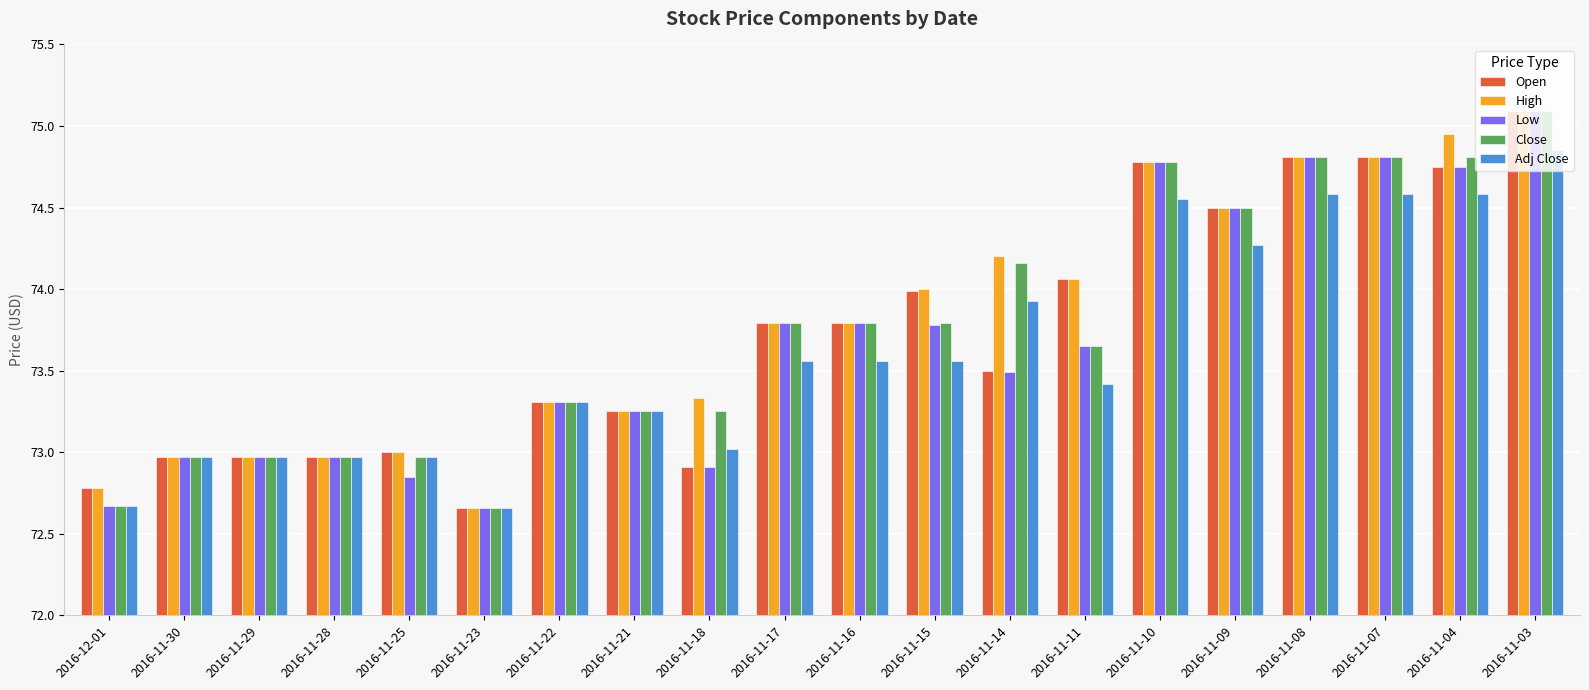

What is the greatest value displayed?

75.1